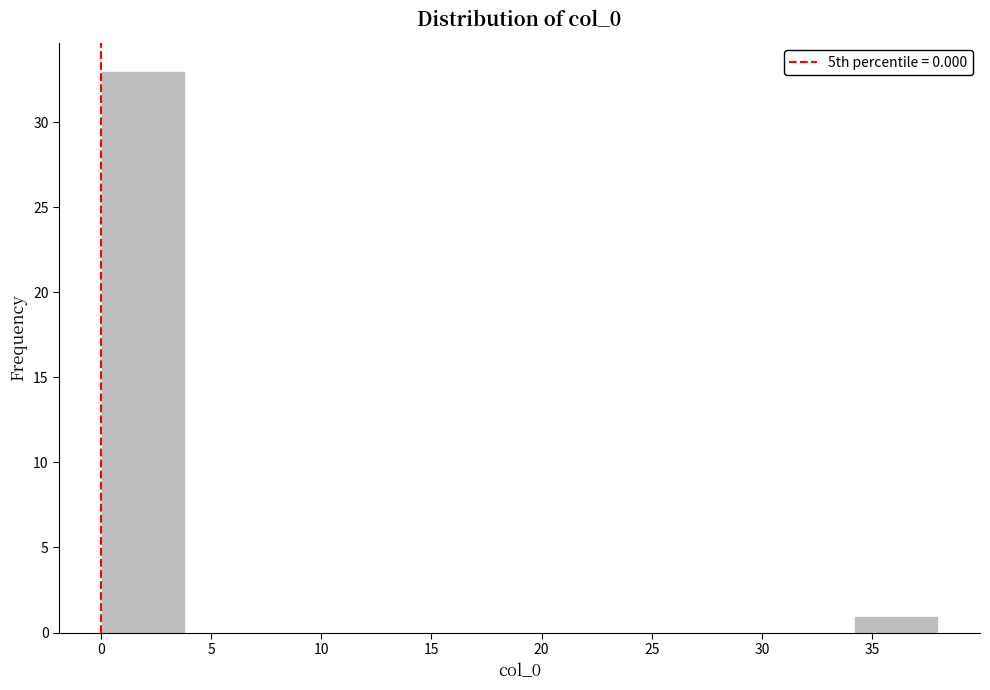

Reading left to right, transcribe this chart: for each bar, give the range it covers on the x-axis and its height. Neither the bar edges nor the heights are printed on the chart, so give them approximately, as read against the axes.

0.0 to 3.8: 33
3.8 to 7.6: 0
7.6 to 11.4: 0
11.4 to 15.2: 0
15.2 to 19.0: 0
19.0 to 22.8: 0
22.8 to 26.6: 0
26.6 to 30.4: 0
30.4 to 34.2: 0
34.2 to 38.0: 1